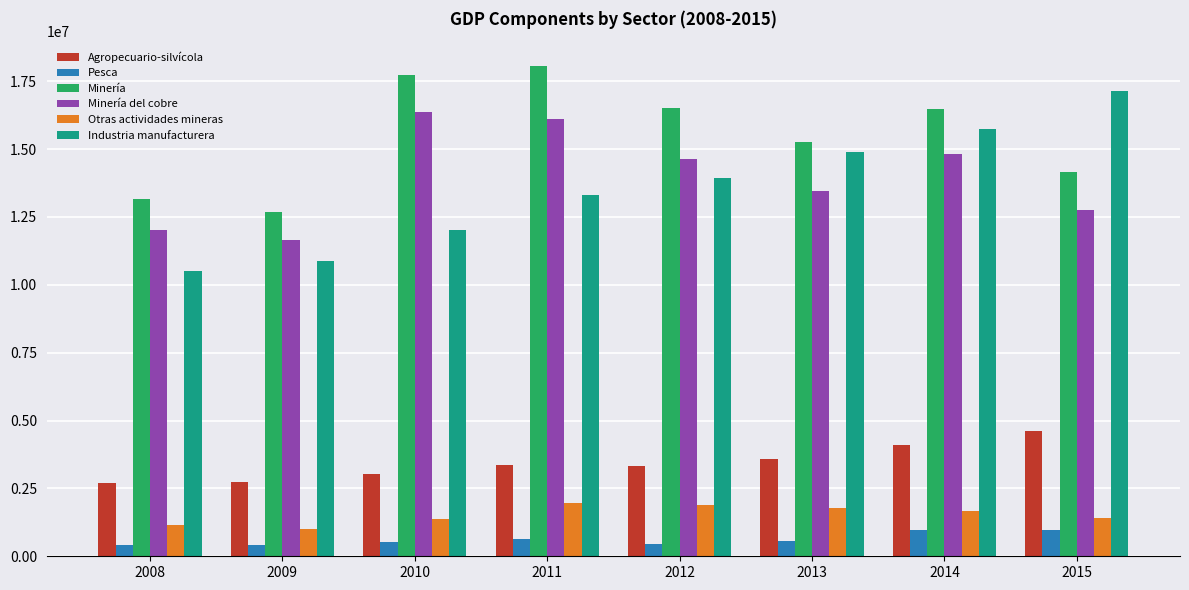

Between 2013 and 2014, which series saw the biggest shift?

Minería del cobre